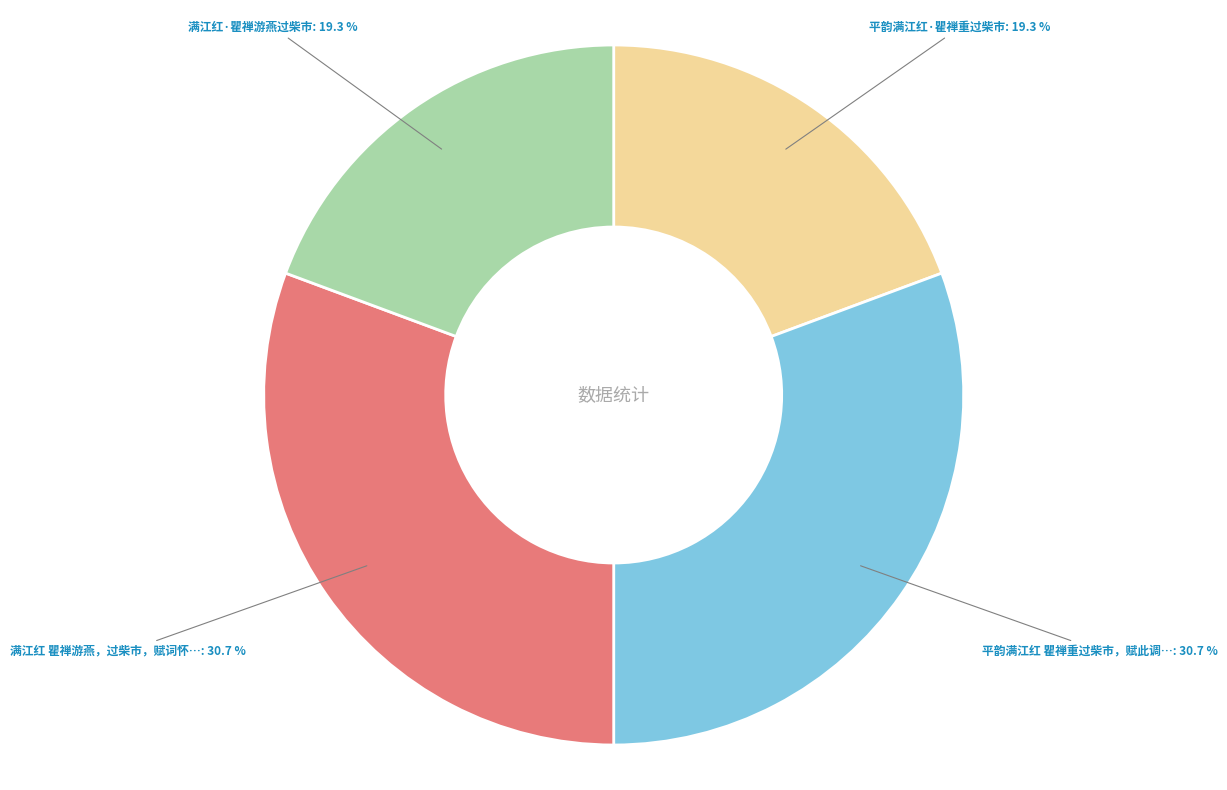

Is there a majority slice in this chart?

No